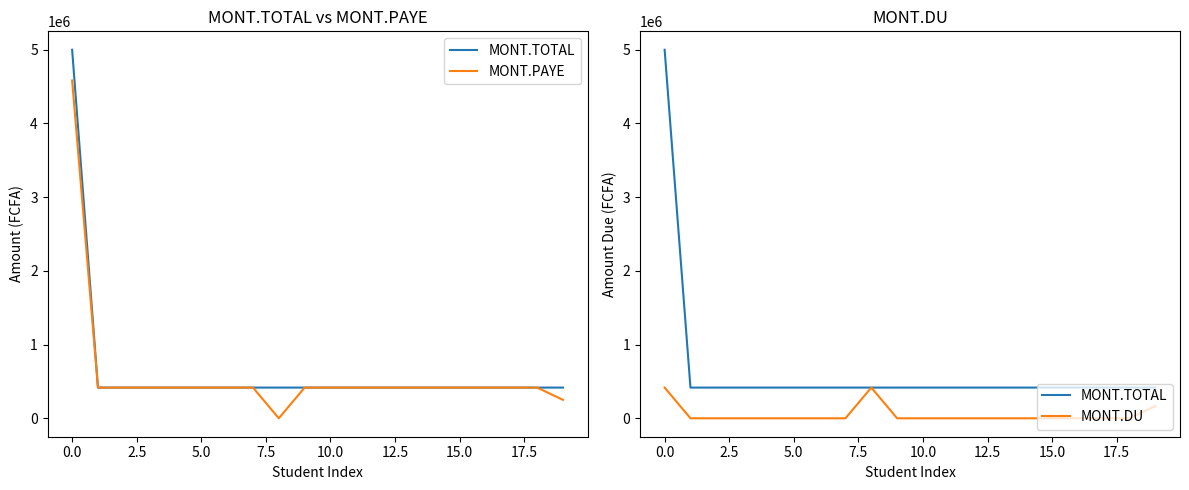

At how many categories does at least one series exceed 258945?

20